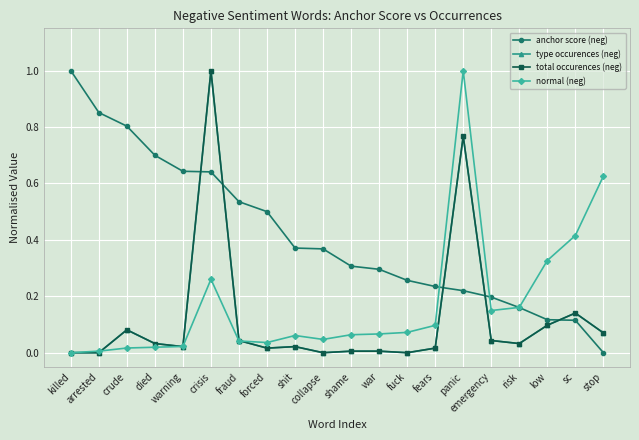

At which category is the sum across all series the highest?

crisis